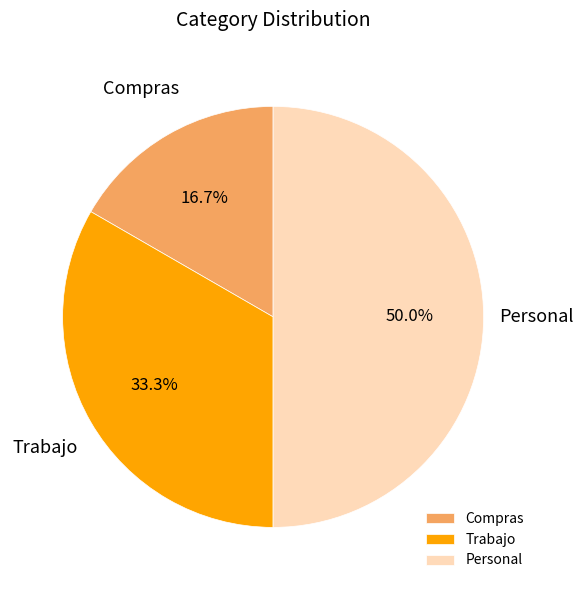

Is it true that Personal is 60% of the pie?

False